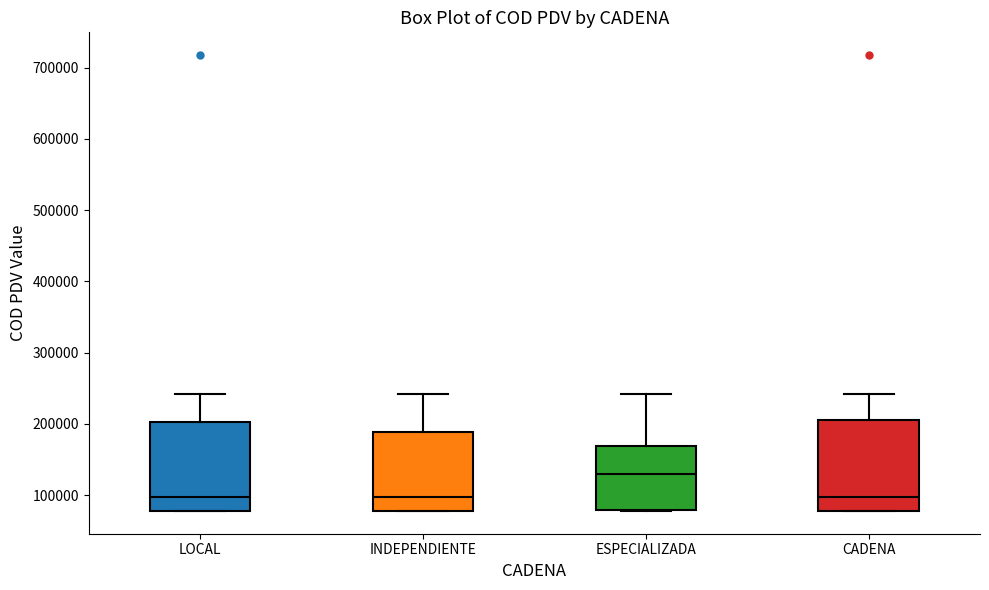

Reading left to right, transcribe this box plot: for each box, give where its median line is, the range the box spans, and where its two whiskers end, as read against the y-axis. The values are not printed on the chart, so give them approximately, as read against the axis.

LOCAL: median 100000, box 80000 to 200000, whiskers 80000 to 240000
INDEPENDIENTE: median 100000, box 80000 to 190000, whiskers 80000 to 240000
ESPECIALIZADA: median 130000, box 80000 to 170000, whiskers 80000 to 240000
CADENA: median 100000, box 80000 to 210000, whiskers 80000 to 240000